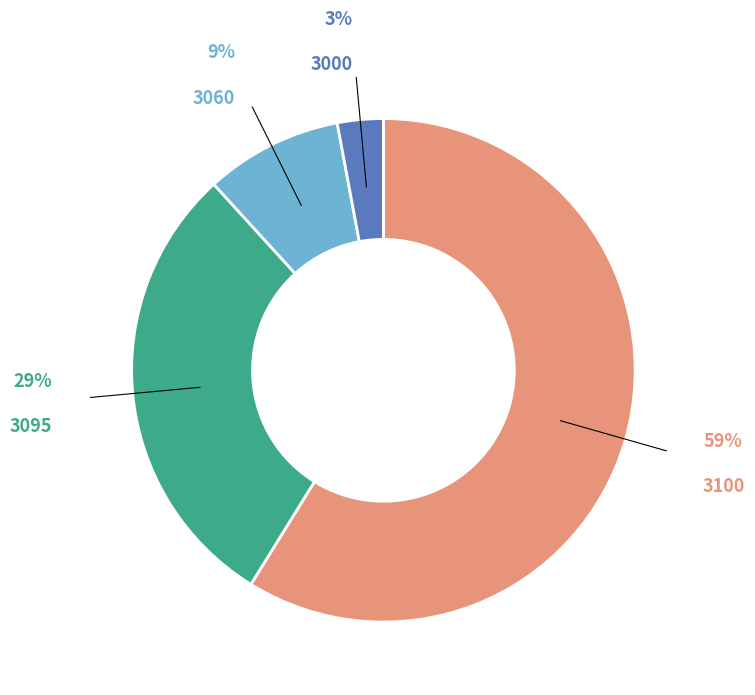

The 3060 slice represents 2% of the pie. True or false?

False